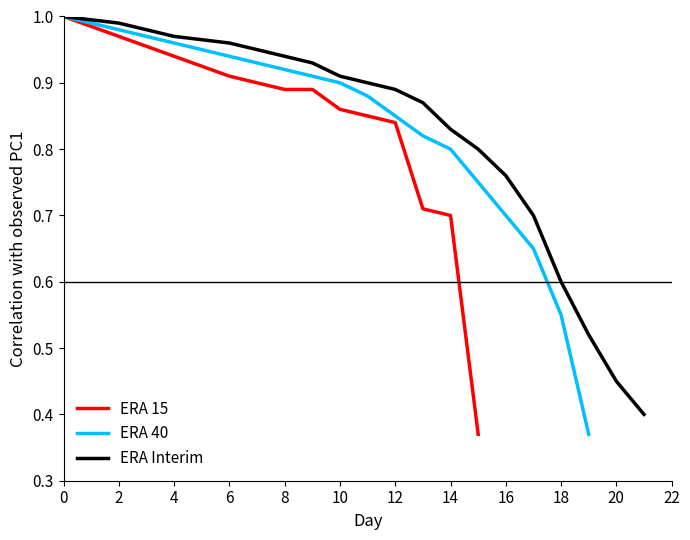

Is this an area chart (filled region under the line)?

No